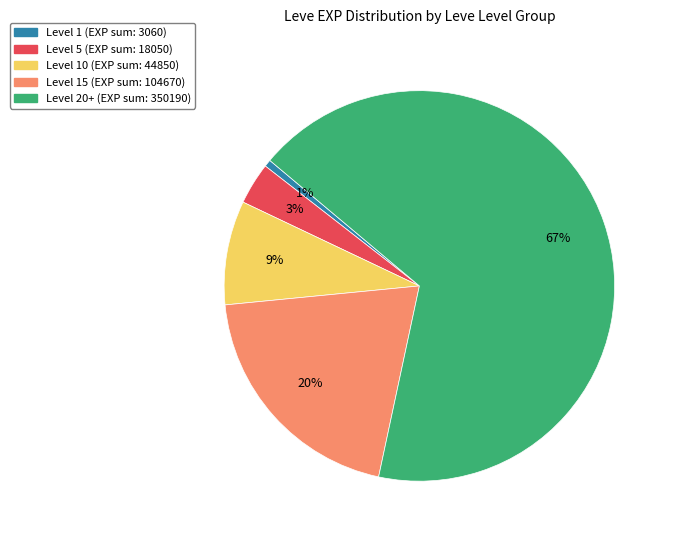

Does any single category account for the majority?

Yes